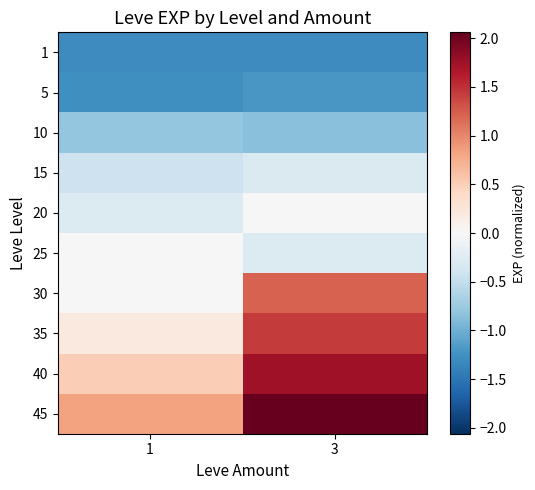

Which has a higher value, 1 or 3?

1